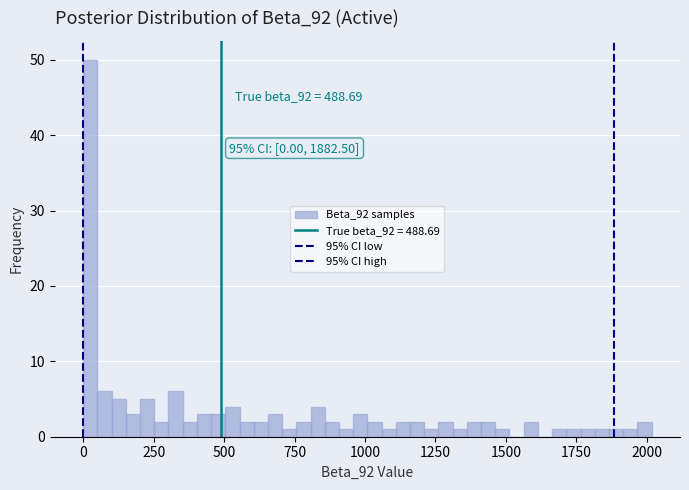

Read against the x-axis, roughly where is the centre of the tallest bar?

50